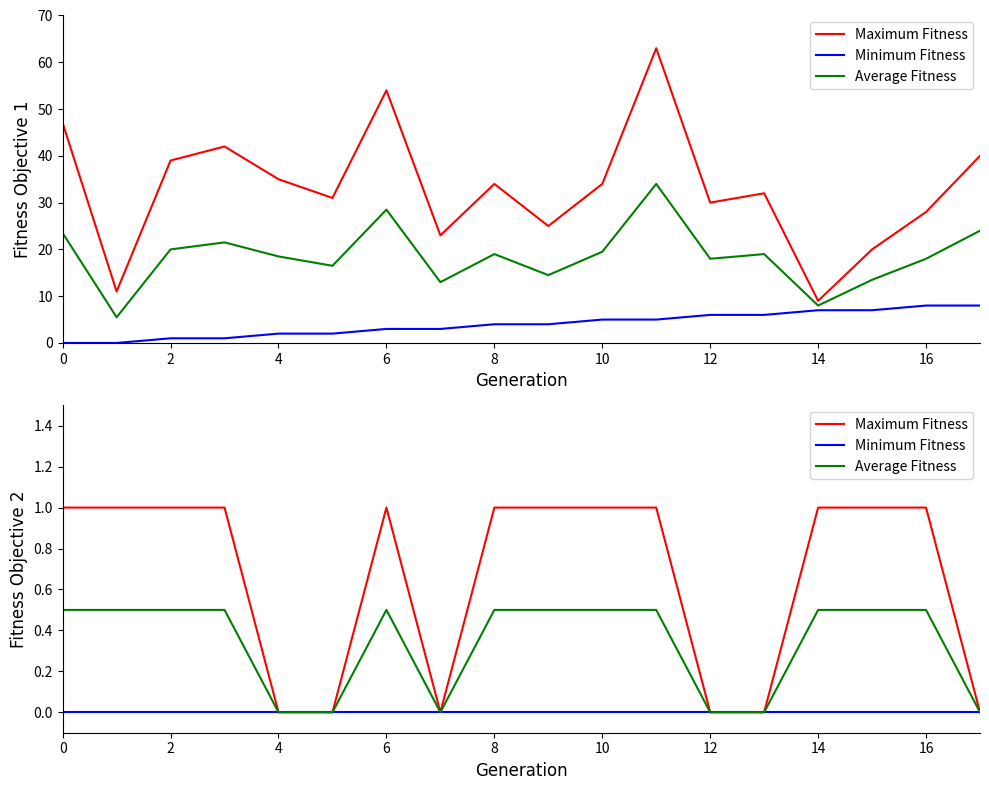

How many interior local peaks does the Maximum Fitness series have?

1